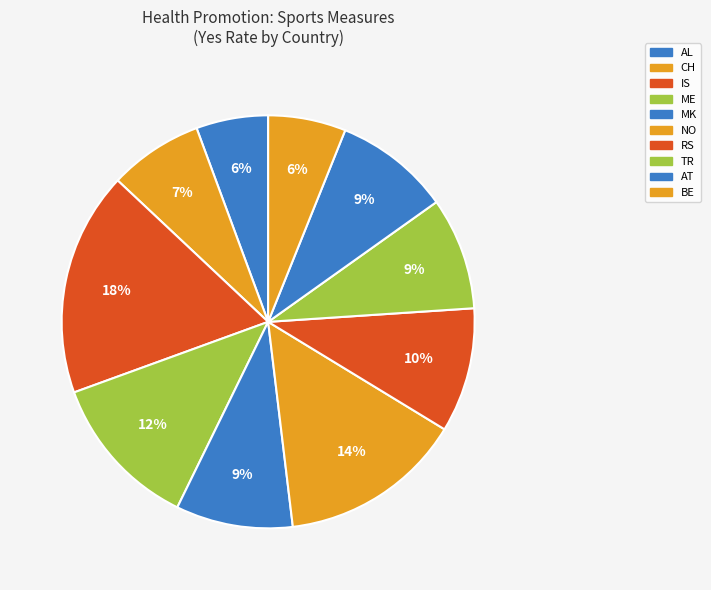

To the nearest percent, what is the difference between the AL and AT slice percentages?

3%